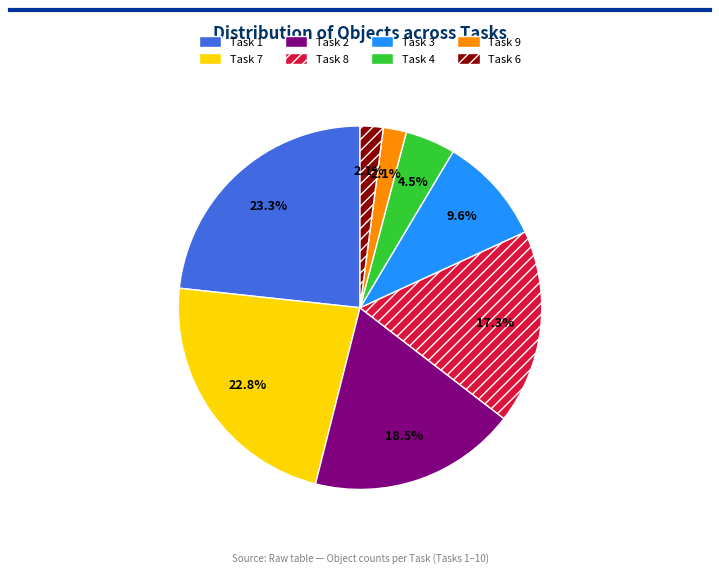

Is it true that Task 7 is 29% of the pie?

False